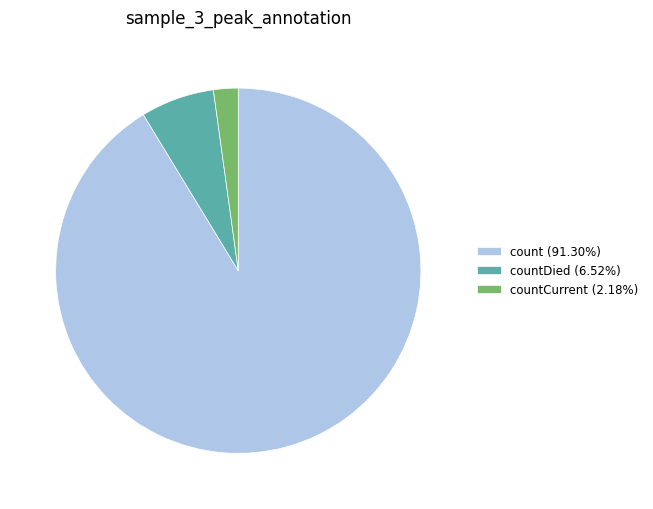

Do count (91.30%) and countDied (6.52%) together represent more than half of the pie?

Yes